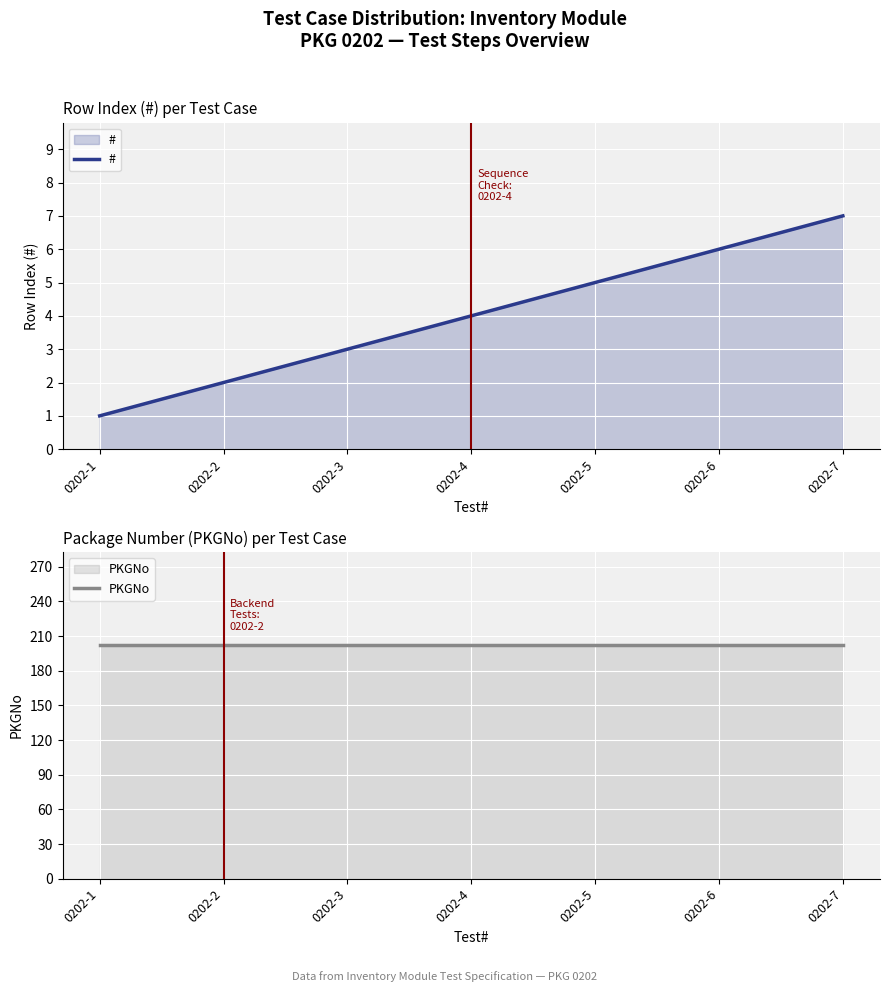

What is the difference between the highest and lowest values at 0202-7?

195